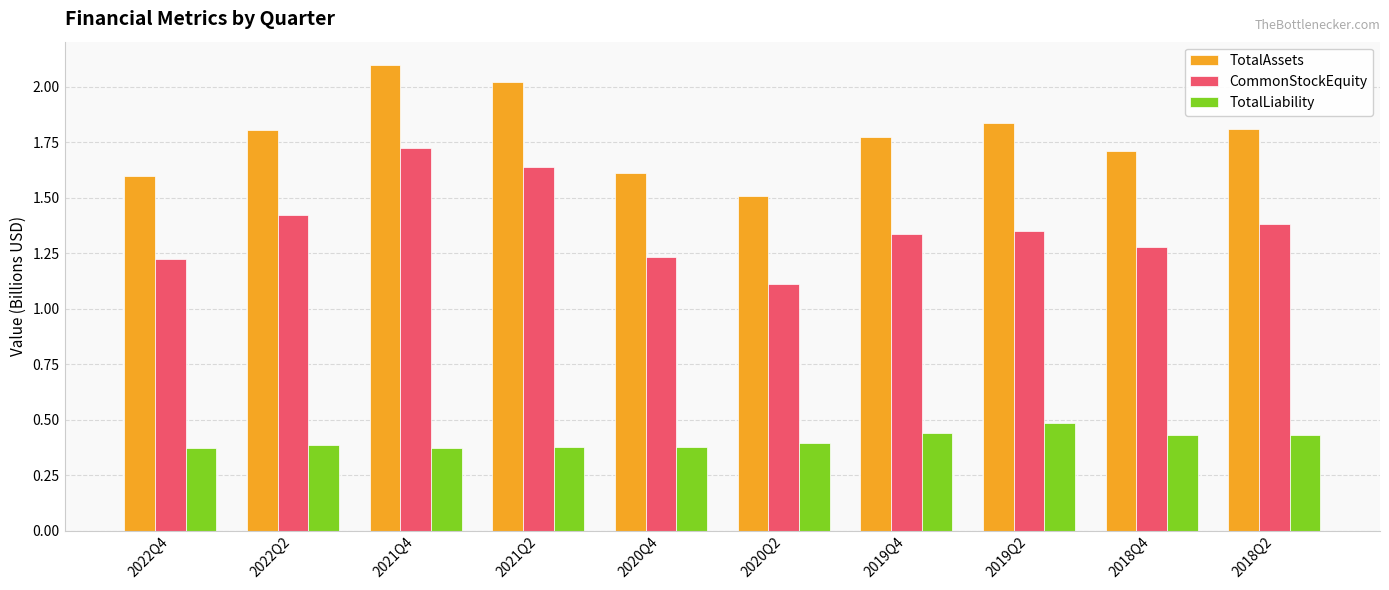

The value of TotalLiability at 2021Q4 is 0.4. True or false?

True